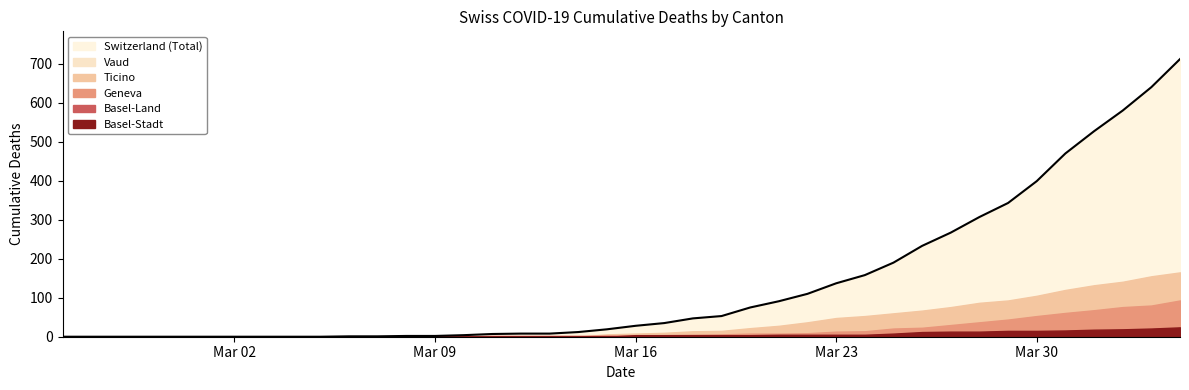

Between 2020-04-03 and 2020-03-17, which is larger?

2020-04-03